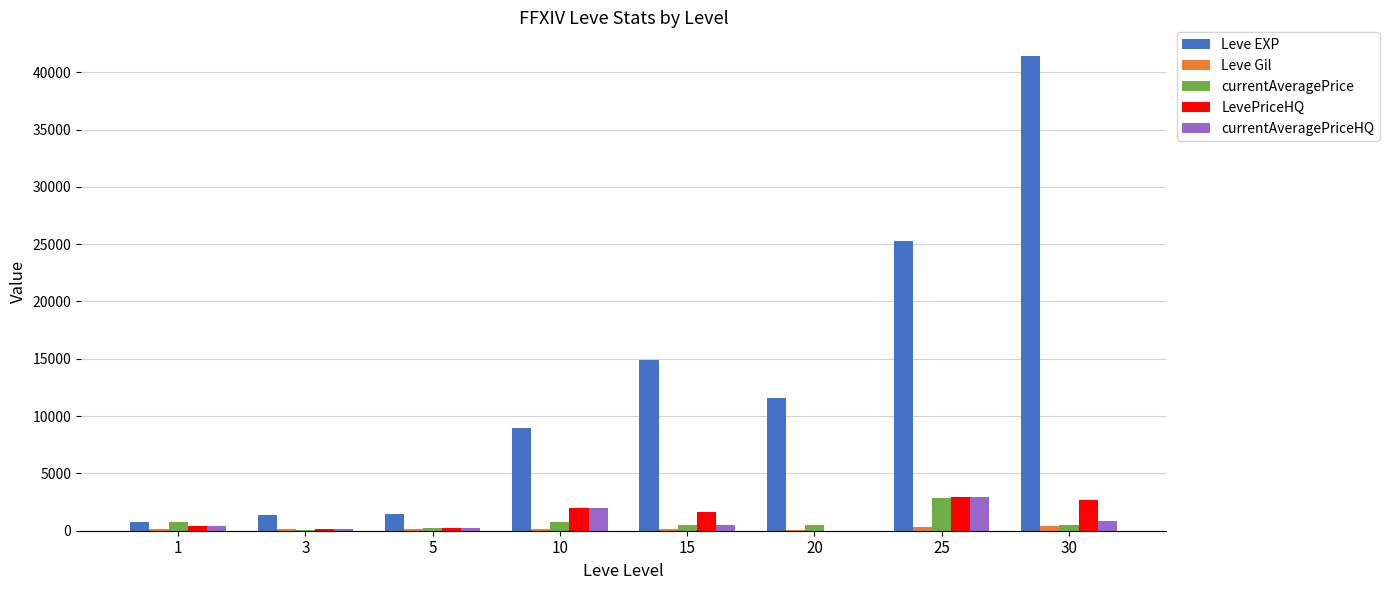

How many data points does each series have?

8